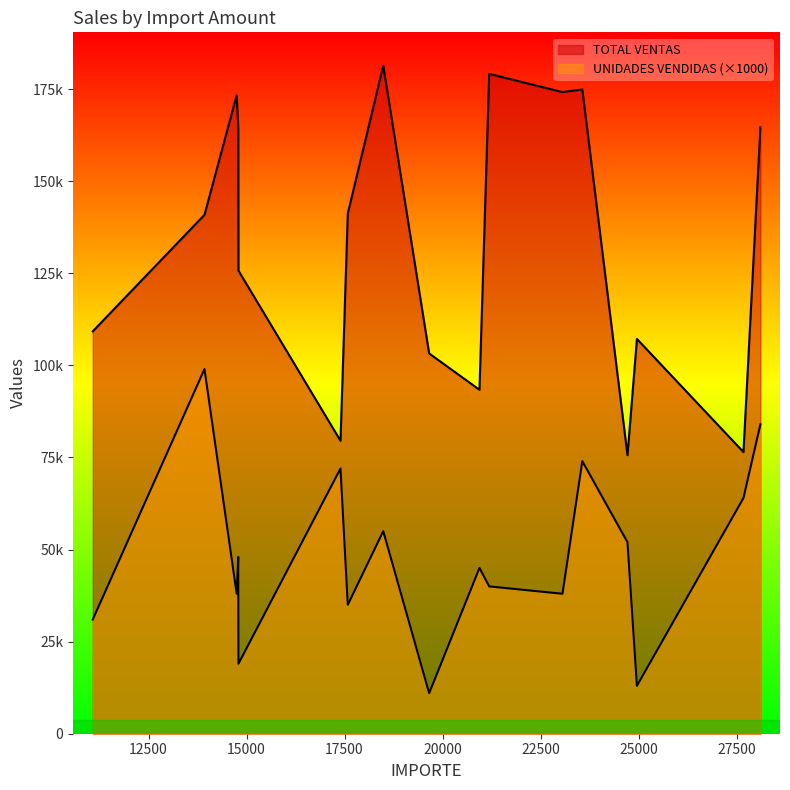

At 14789, list the series in order from largest to smallest.

TOTAL VENTAS, UNIDADES VENDIDAS